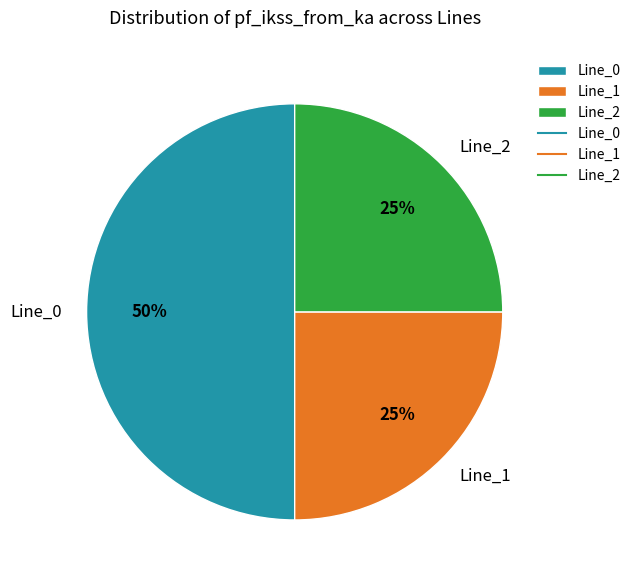

What is the majority slice?

Line_0